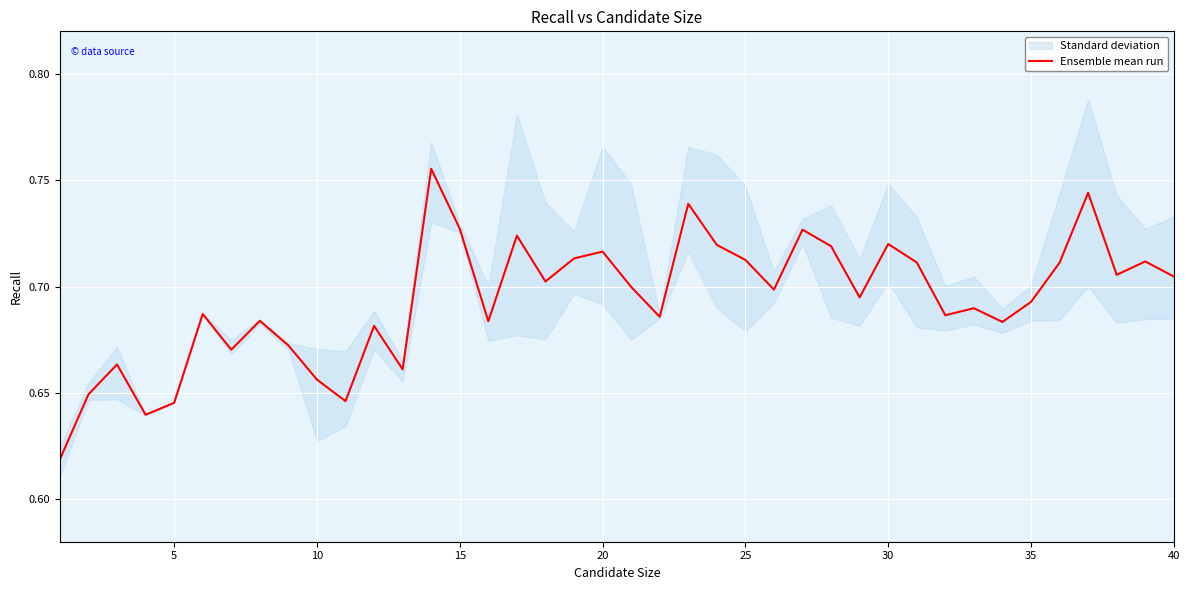

What is the difference between the maximum and minimum values?

0.1